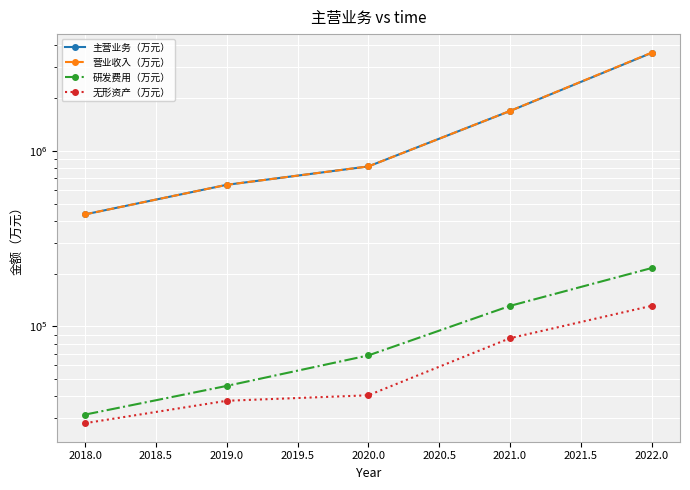

What is the total value across all series at 2020.0?

1741363.7